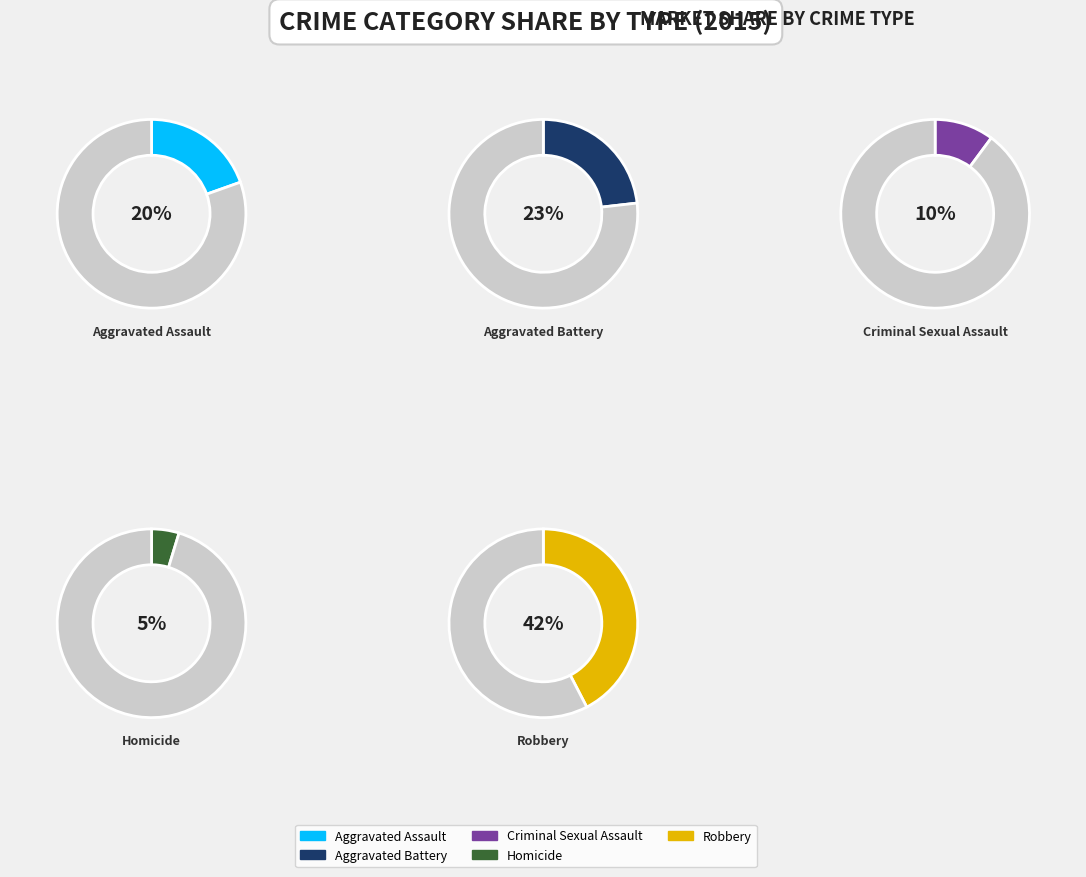

Count the number of slices in the pie.

5